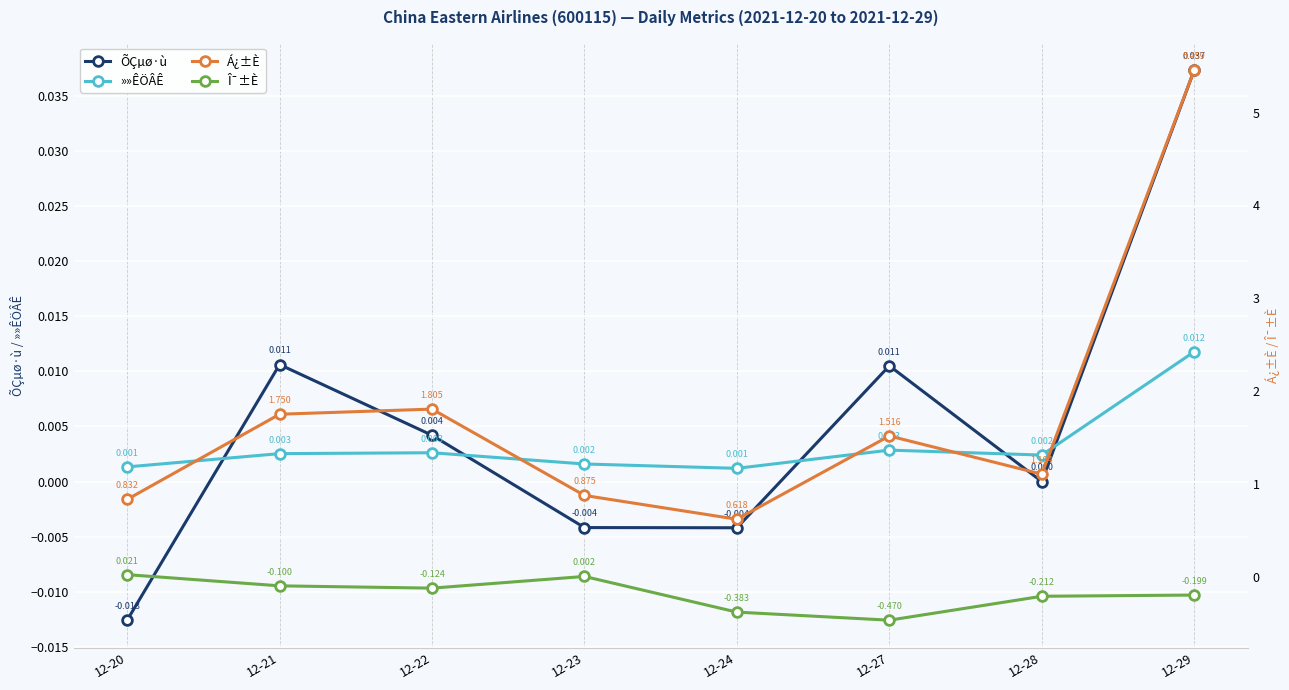

Between 12-24 and 12-27, which is larger?

12-27